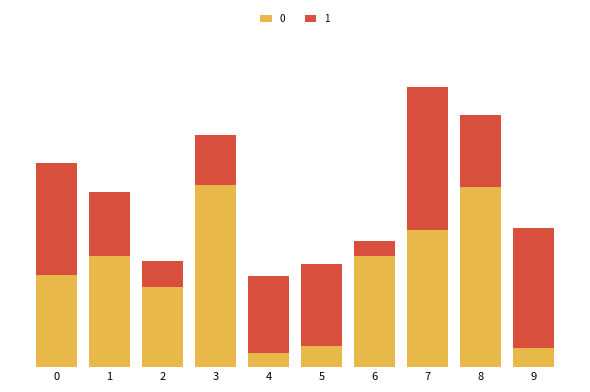

Rank the series by their average value, from highest to lowest.

0, 1